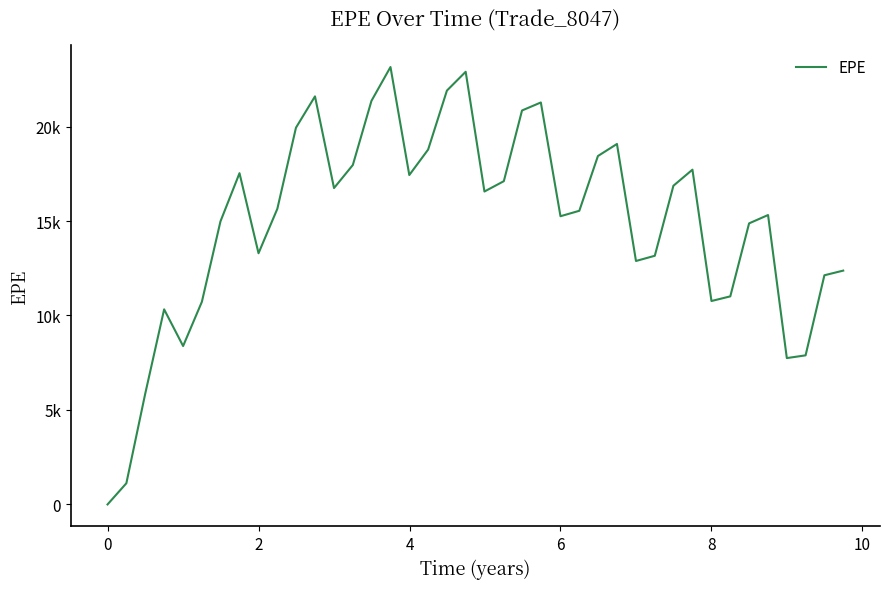

How many data points does each series have?

40